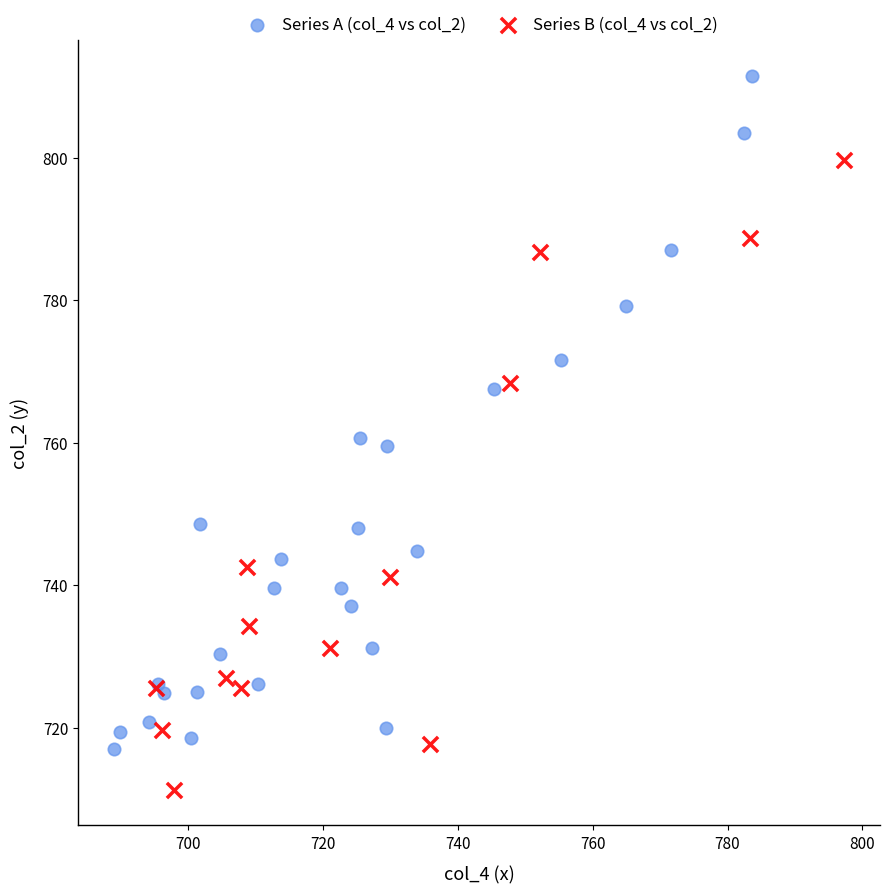

Which series contains the lowest Y value?

Series B (col_4 vs col_2)